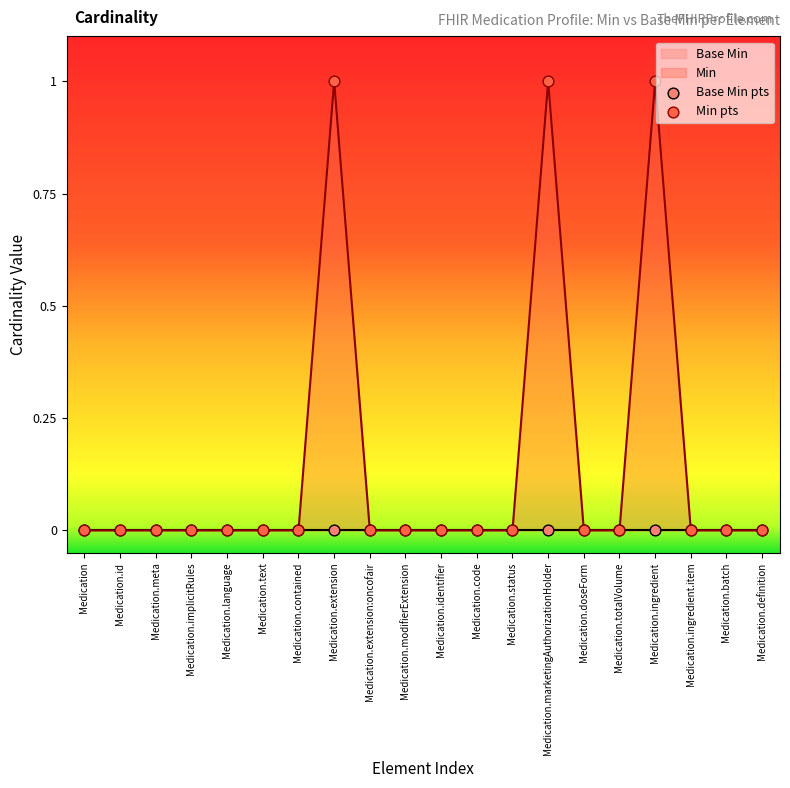

What is the change in value from Medication.identifier to Medication.ingredient?

+1